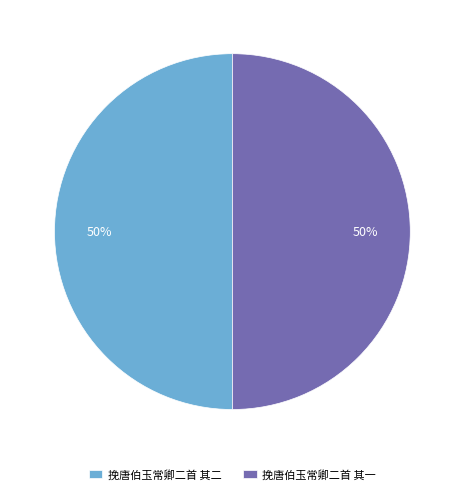

Combined, do 挽唐伯玉常卿二首 其一 and 挽唐伯玉常卿二首 其二 account for over 50%?

Yes